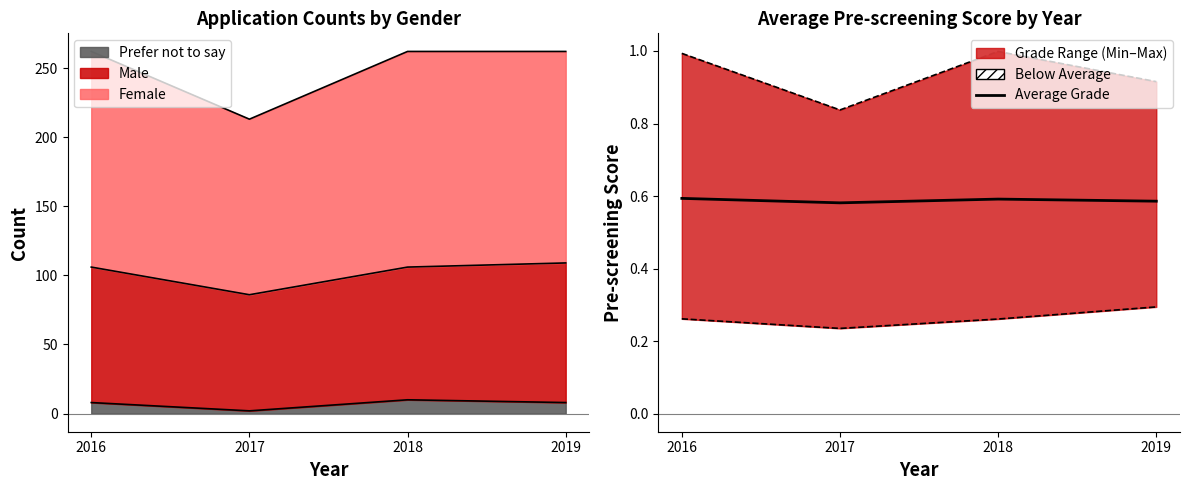

How many lines are shown in the chart?

1